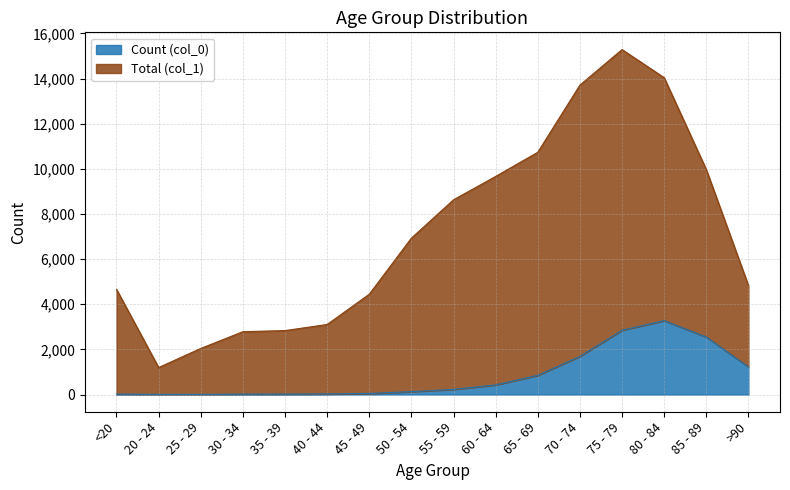

How many lines are shown in the chart?

2